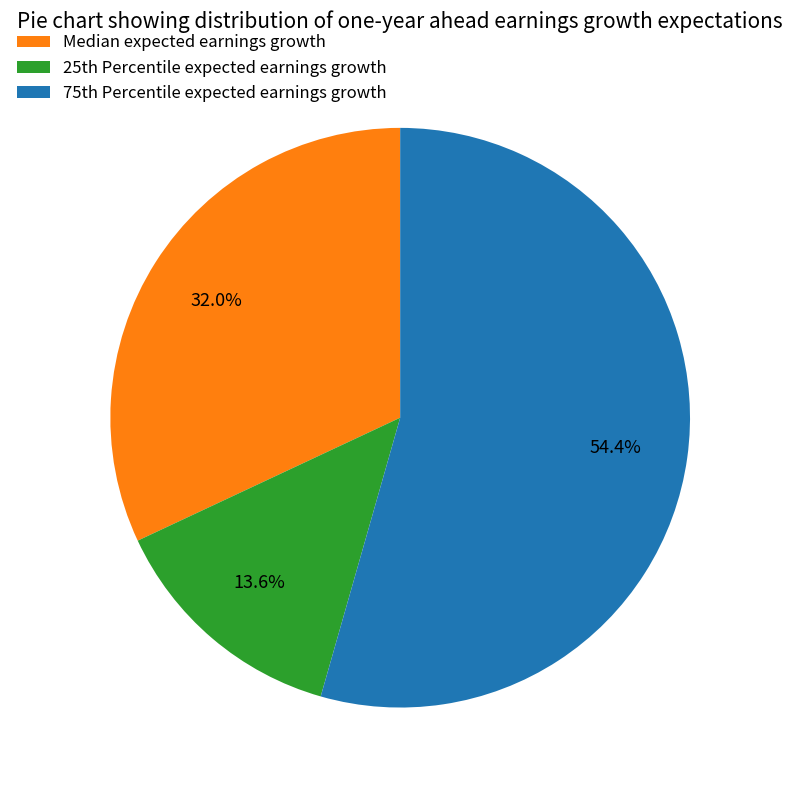

Which slice is the largest?

75th Percentile expected earnings growth